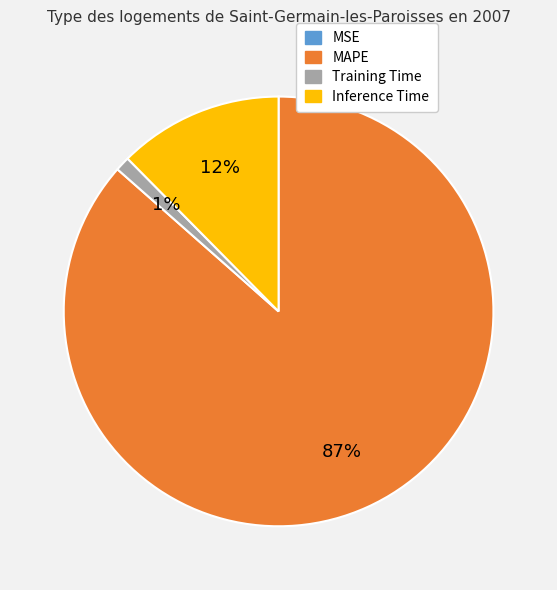

Is it true that Inference Time is 12% of the pie?

True